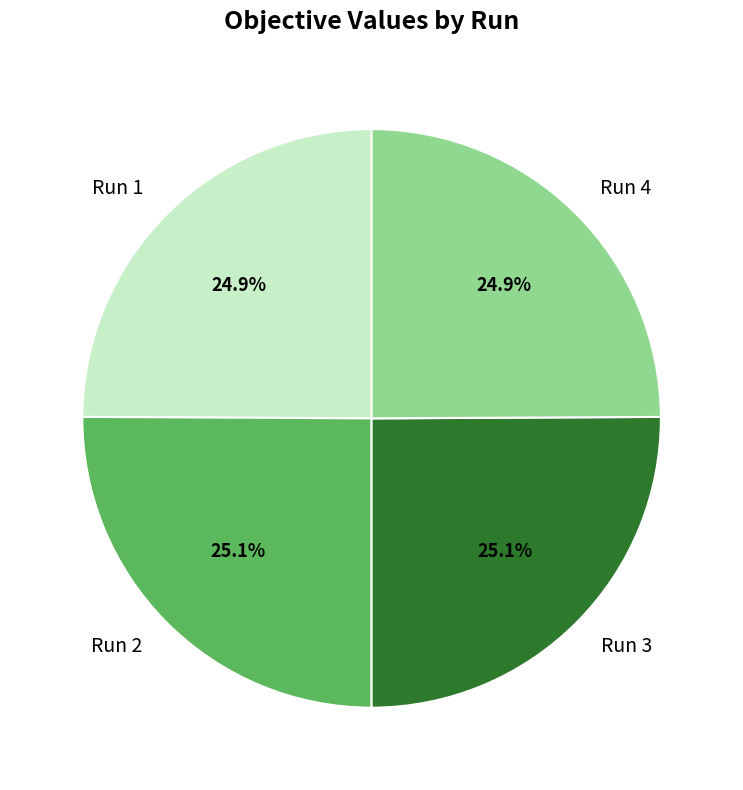

How many slices are in this pie chart?

4